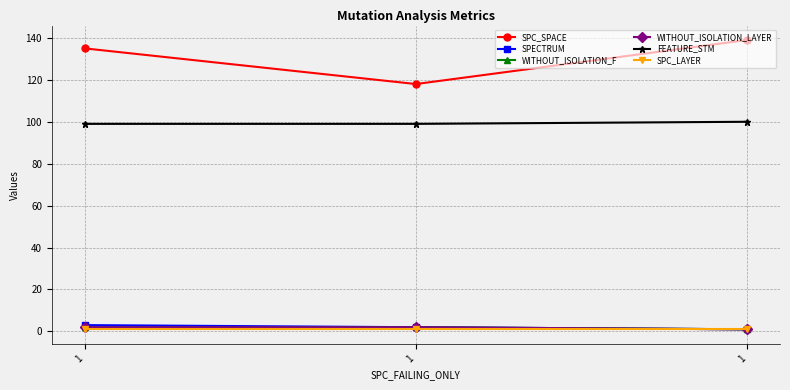

How many WITHOUT_ISOLATION_LAYER values are between 1 and 2?

3